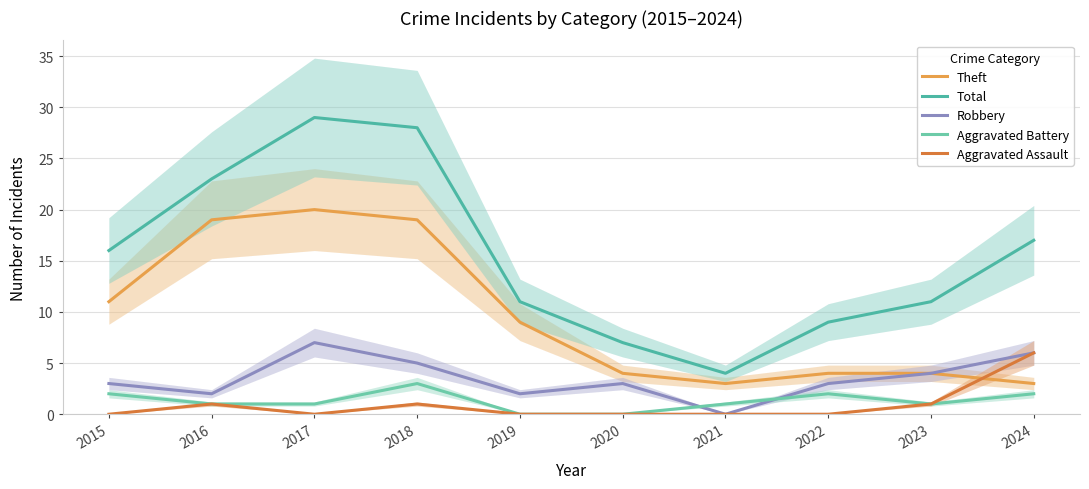

List the series in order of their peak value, highest first.

Total, Theft, Robbery, Aggravated Assault, Aggravated Battery